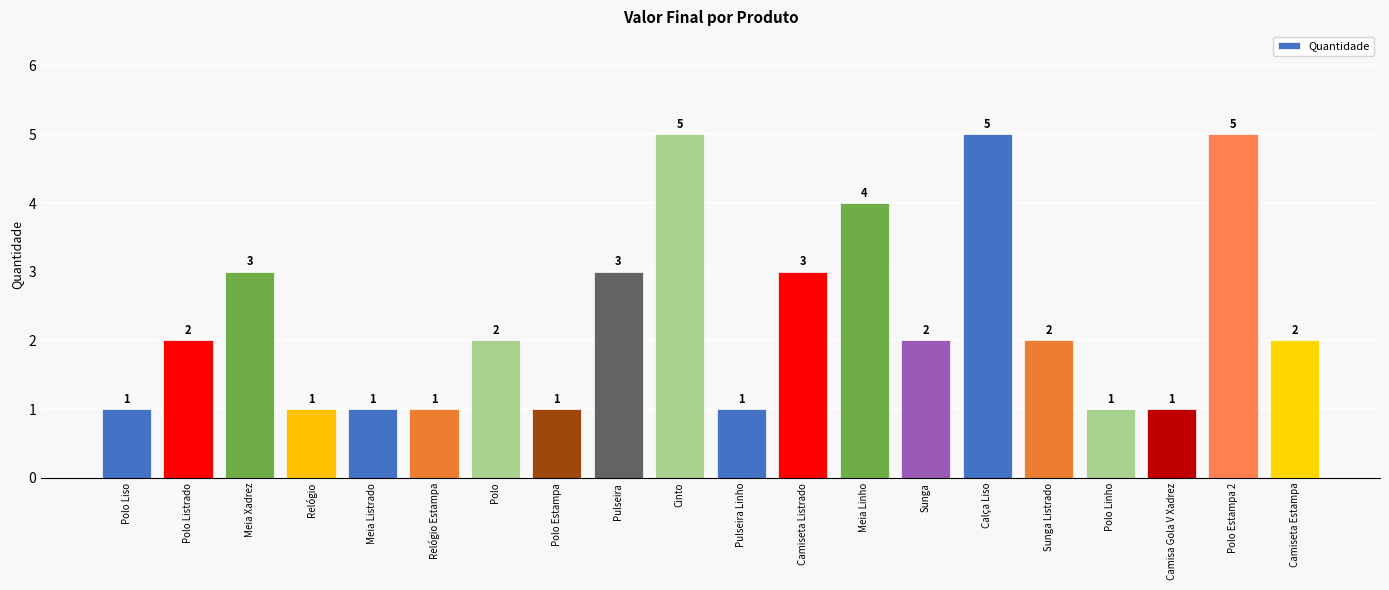

What is the difference between the second highest and second lowest values?

4